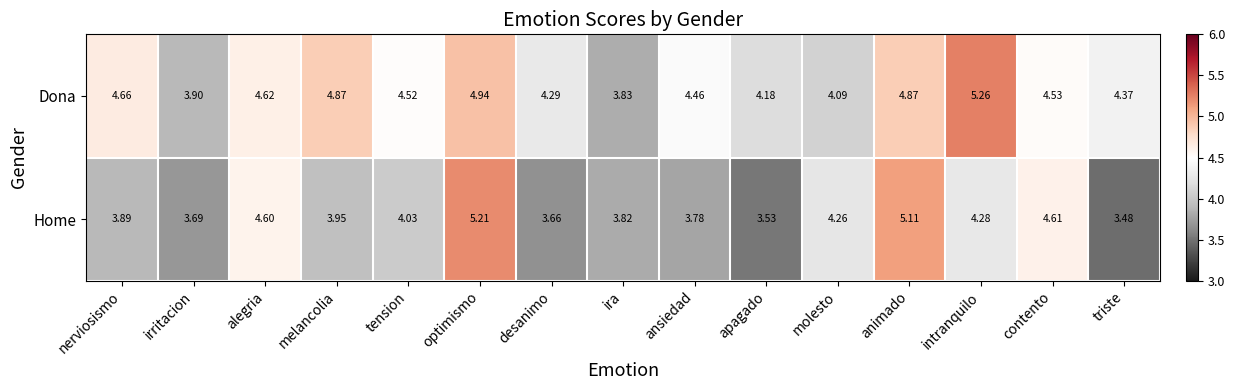

Which category has the lowest value across all series?

triste